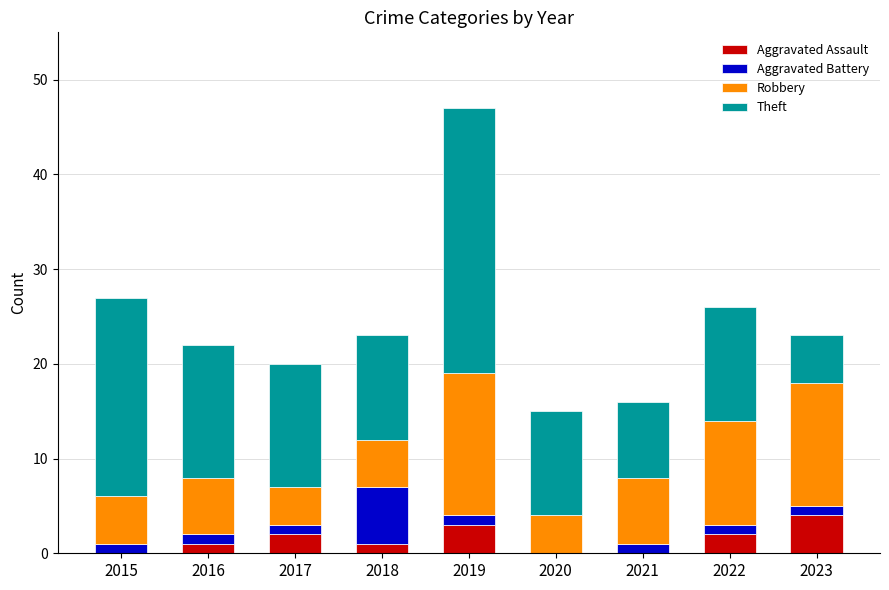

True or false: Aggravated Assault has a value of 4 at 2023.

True